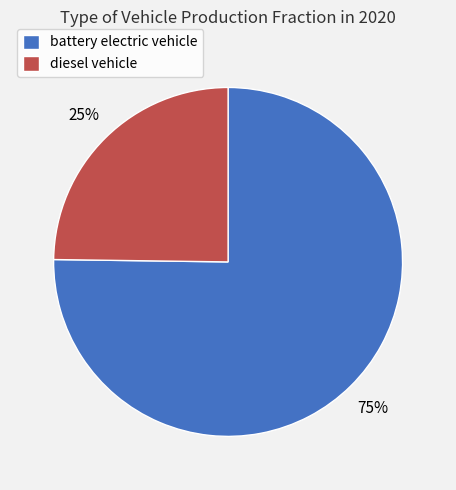

Is the sum of battery electric vehicle and diesel vehicle greater than half?

Yes